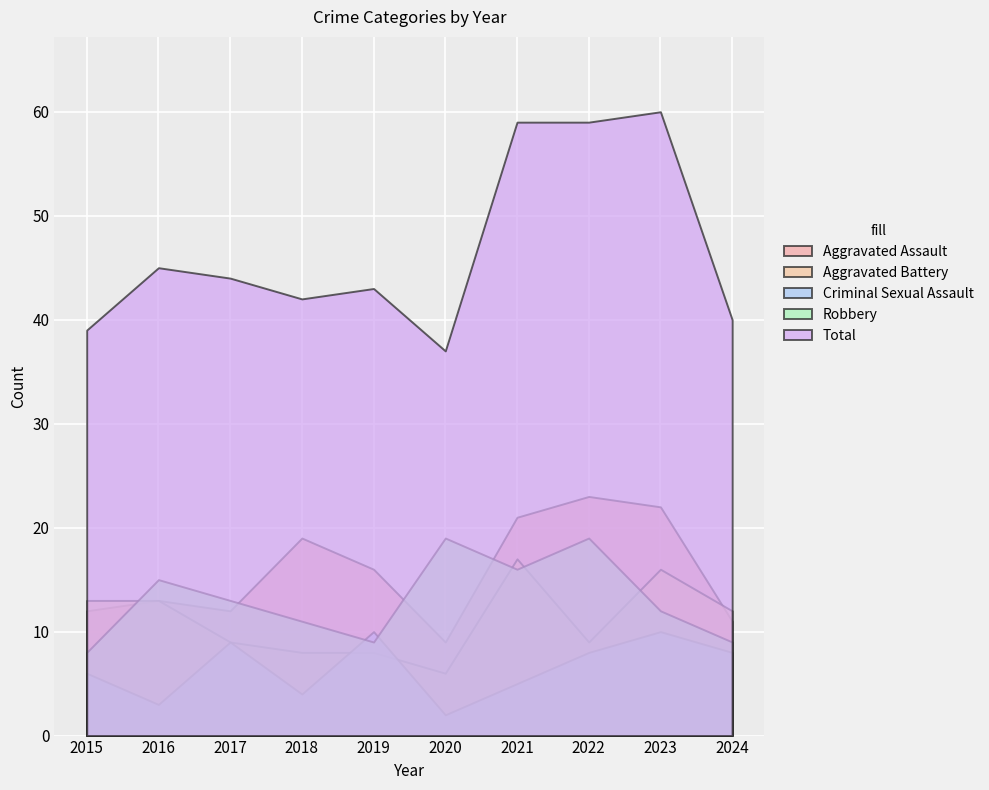

What is the difference between the maximum and minimum values in the Aggravated Assault series?

14